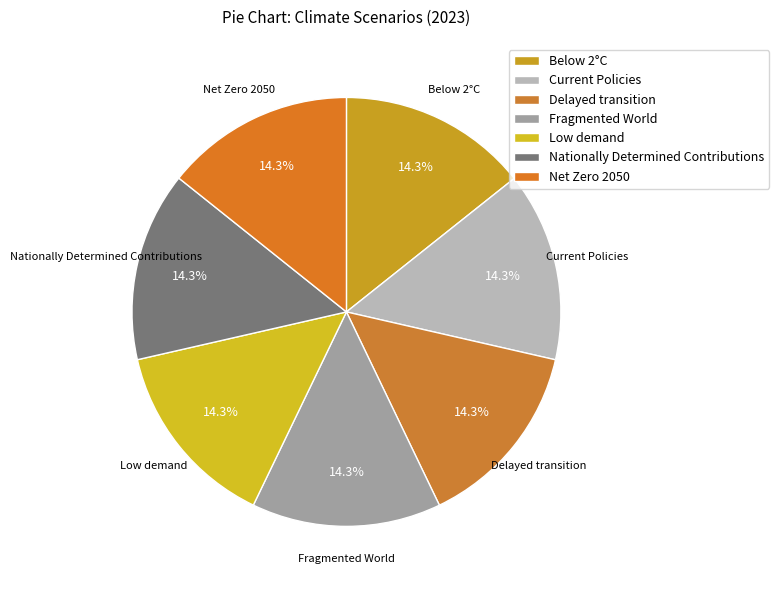

What percentage is the Low demand slice, to the nearest percent?

14%